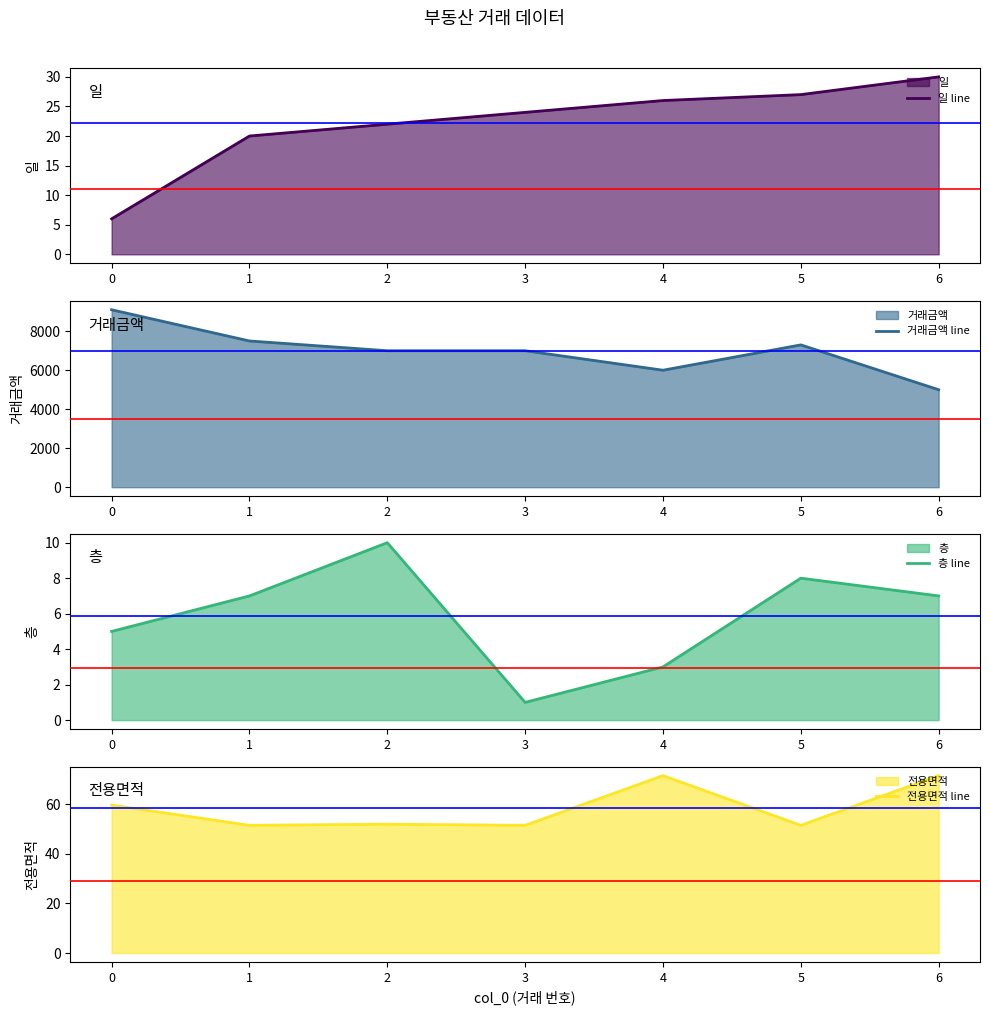

True or false: 거래금액 line and 층 line intersect in this chart.

False